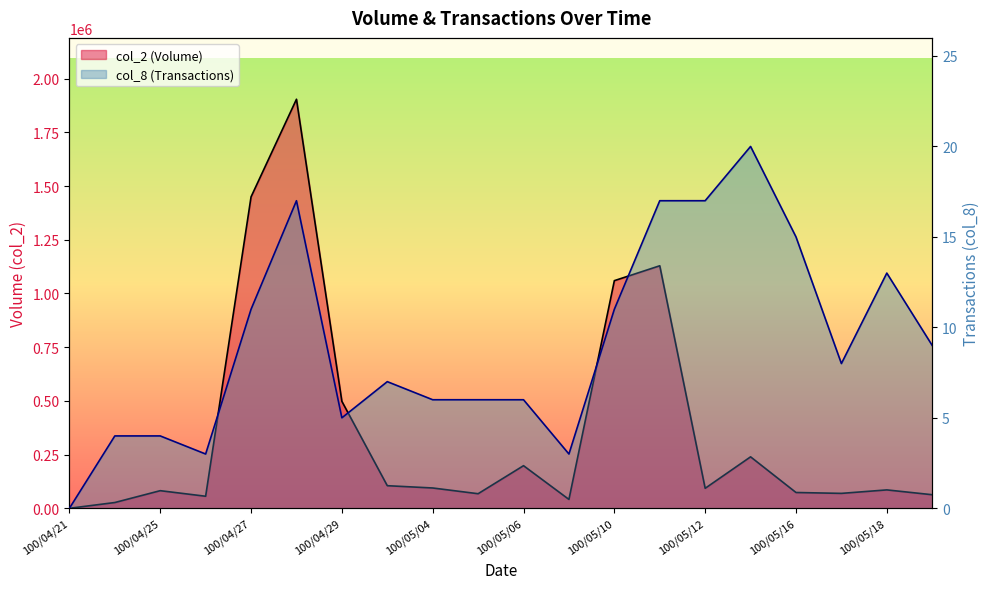

Rank the series at 100/04/27 from lowest to highest value.

col_8 (Transactions), col_2 (Volume)